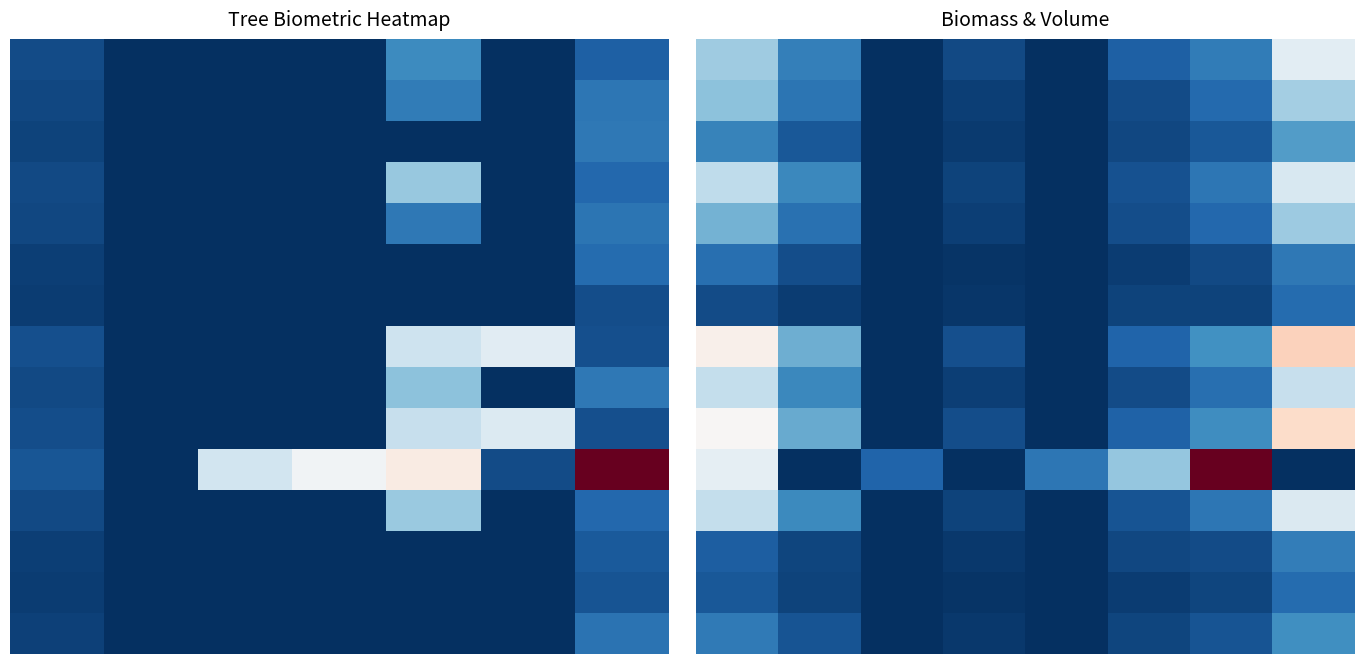

What is the spread (max minus min) of values at 2?

50.8